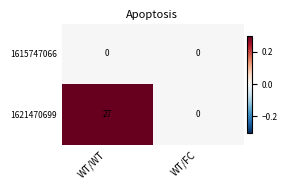

What is the average value of the 1621470699 series?

14